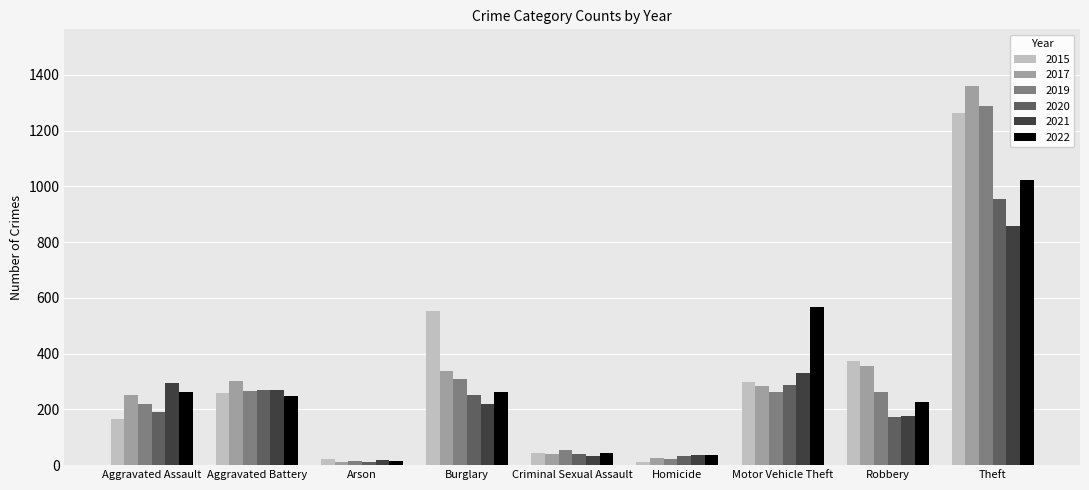

What is the sum of the 2017 values at Arson and Theft?

1371